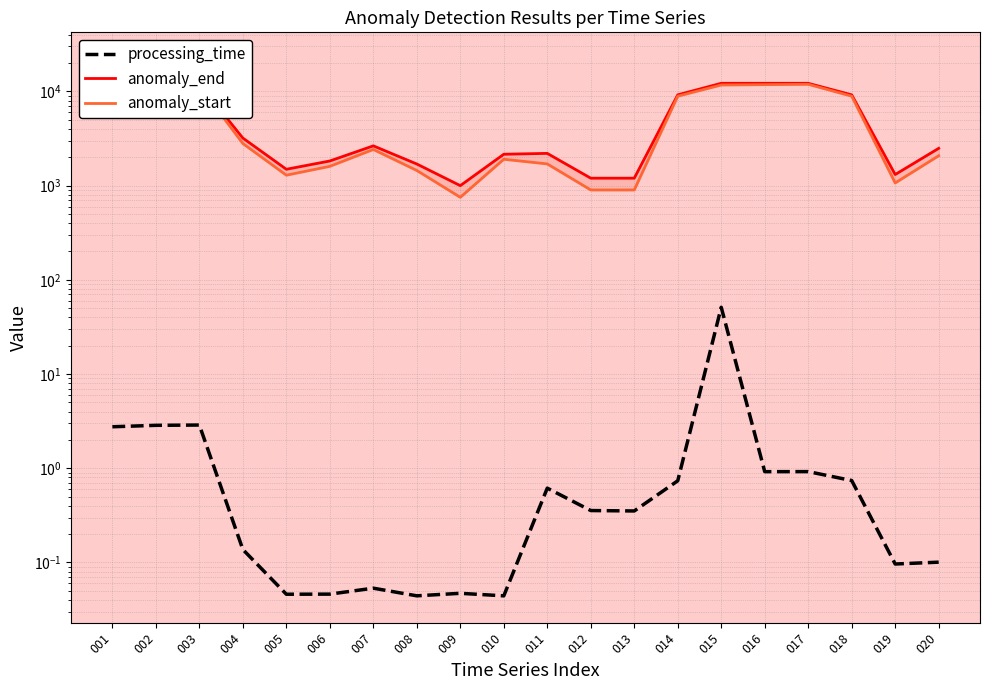

Which series has the largest range (max minus min)?

anomaly_end